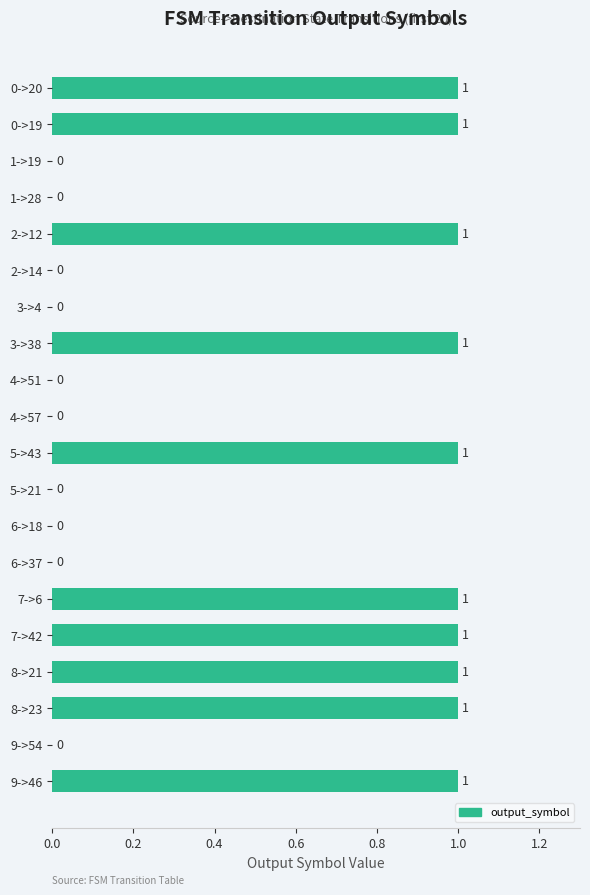

What is the sum of all values?

10